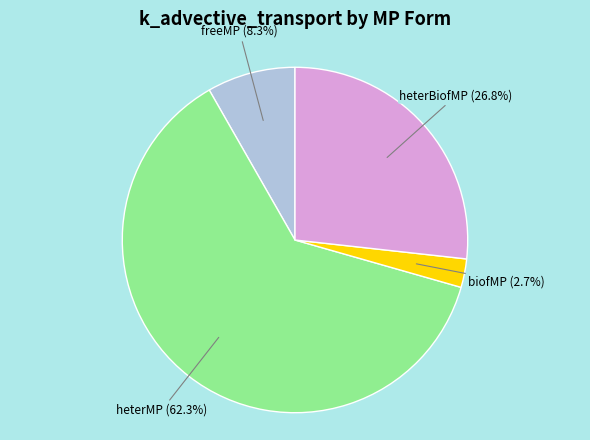

To the nearest percent, what percentage of the pie is heterMP?

62%